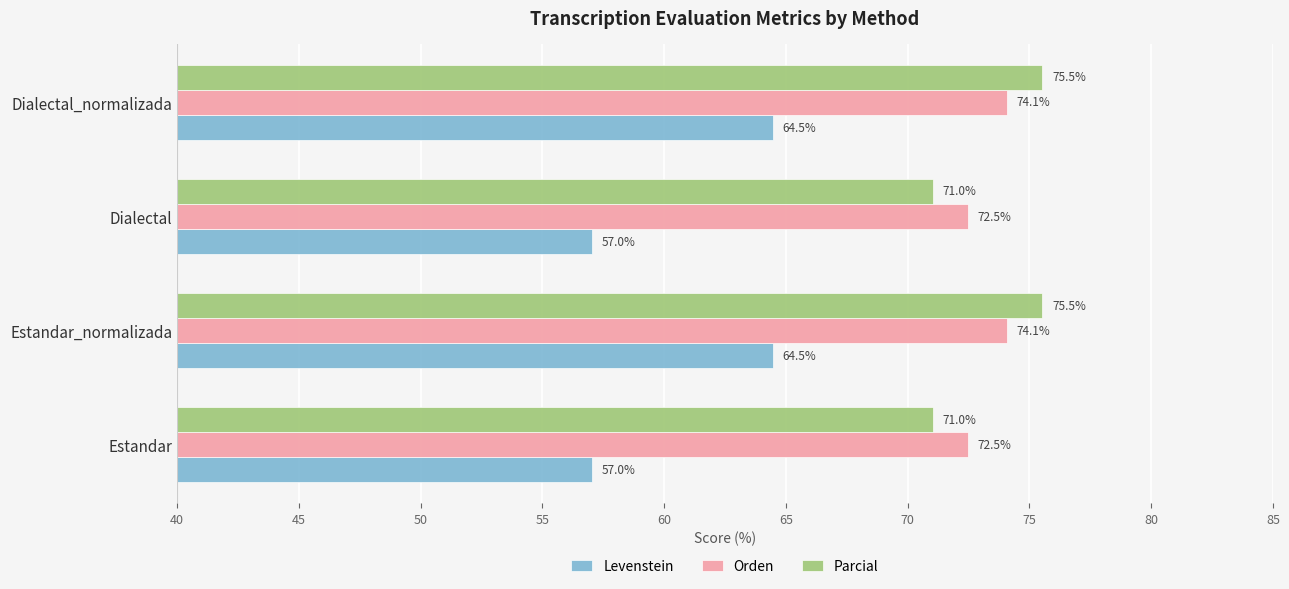

At how many categories does at least one series exceed 60?

4